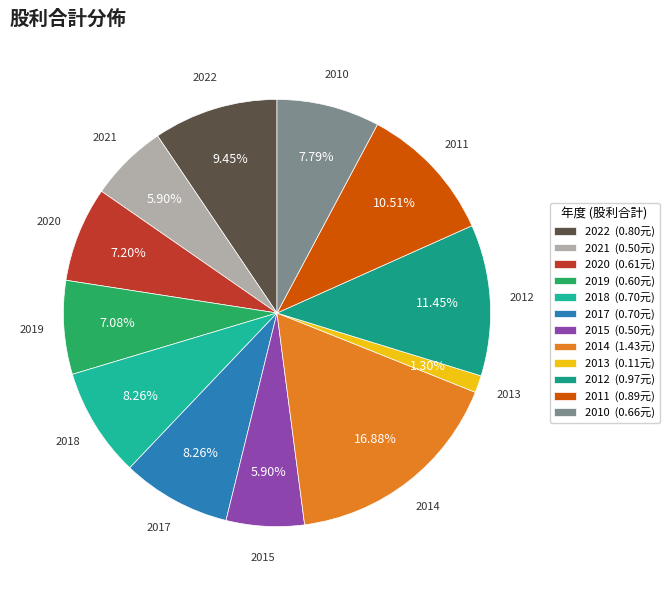

Is it true that 2021 is 6% of the pie?

True